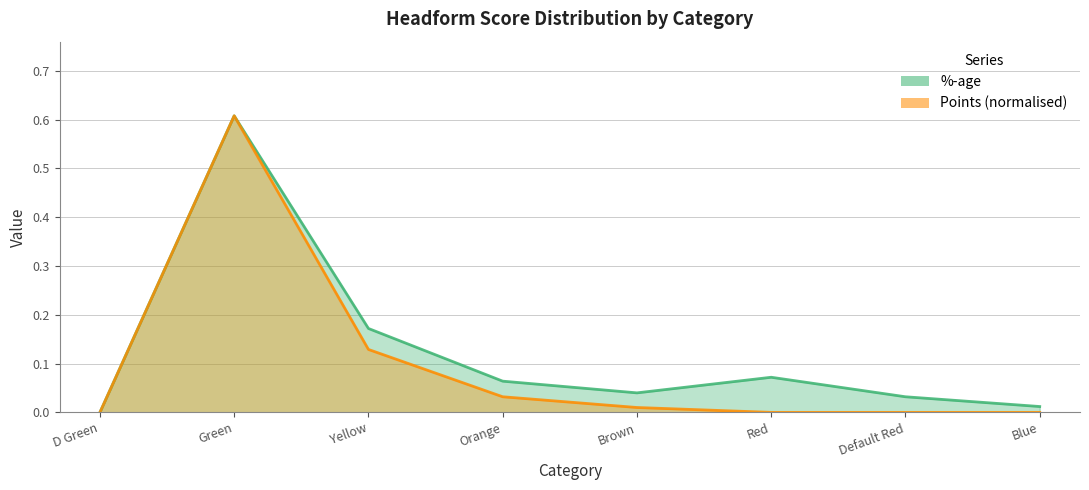

True or false: %-age and Points cross at least once.

False